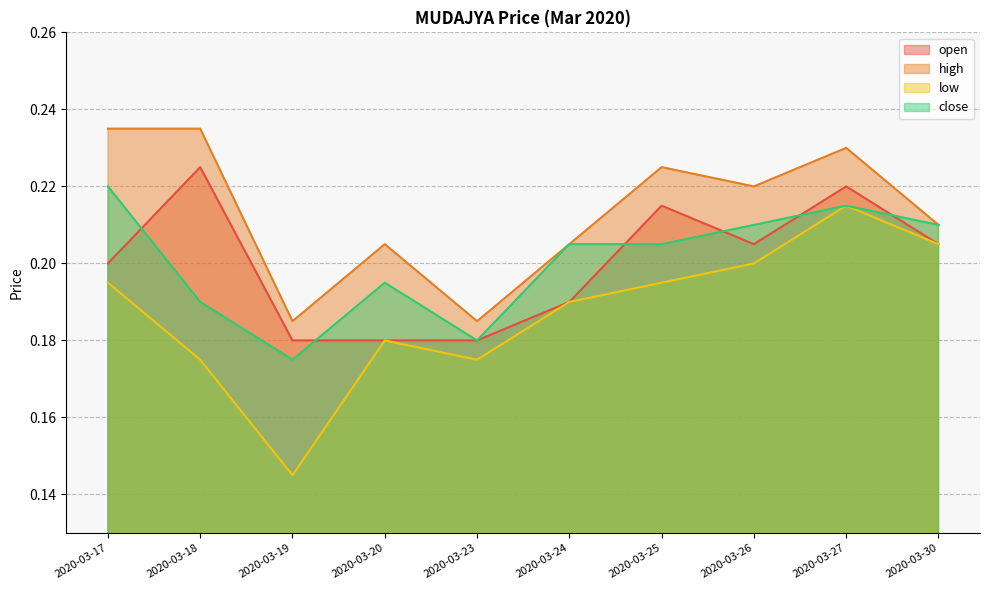

Reading left to right, list all the values displayed in this chart.

open: 0.2	0.2	0.2	0.2	0.2	0.2	0.2	0.2	0.2	0.2
high: 0.2	0.2	0.2	0.2	0.2	0.2	0.2	0.2	0.2	0.2
low: 0.2	0.2	0.1	0.2	0.2	0.2	0.2	0.2	0.2	0.2
close: 0.2	0.2	0.2	0.2	0.2	0.2	0.2	0.2	0.2	0.2